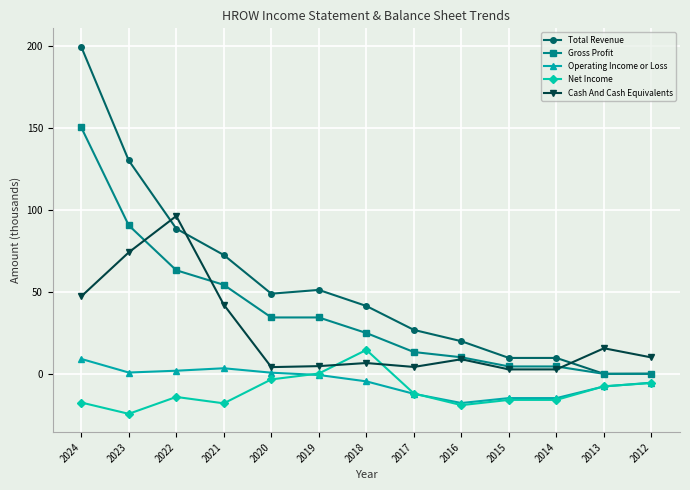

What is the value of the Total Revenue point at the 8th from the left?

26.8